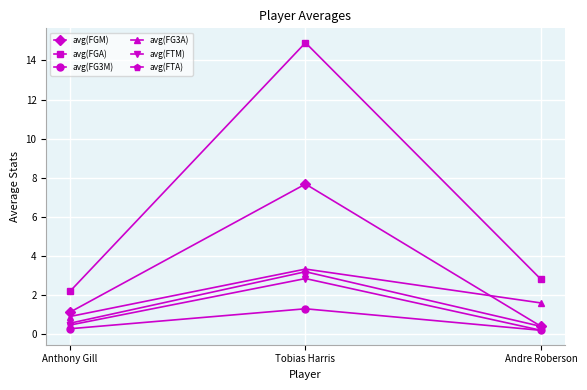

The avg(FGM) series shows 7.7 at Tobias Harris. True or false?

True